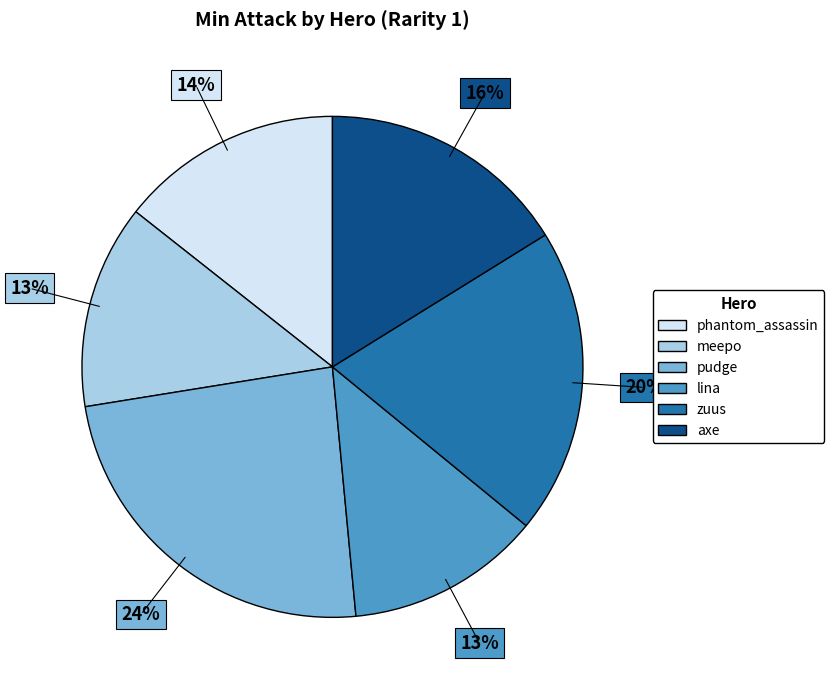

Count the number of slices in the pie.

6